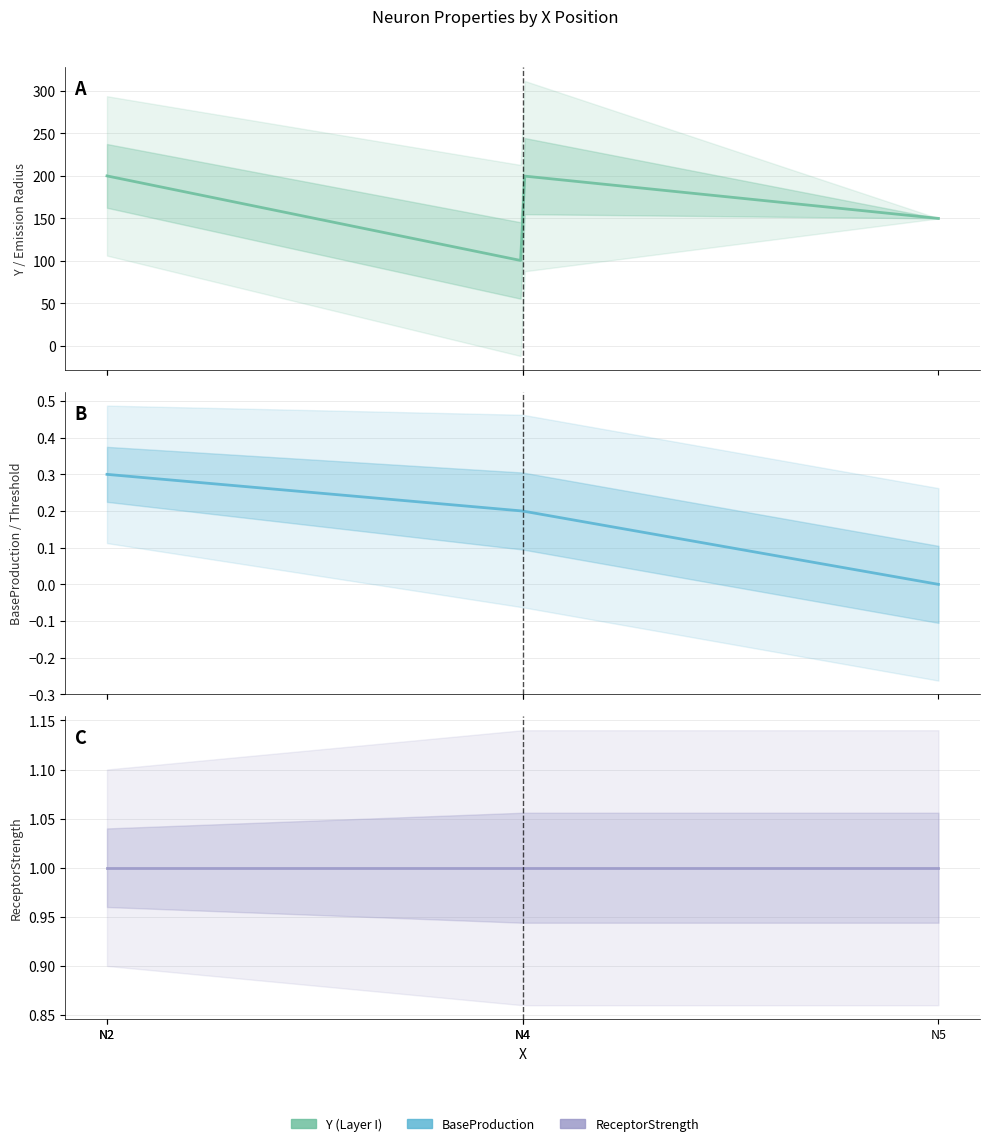

True or false: BaseProduction has more than 2 interior local peaks.

False